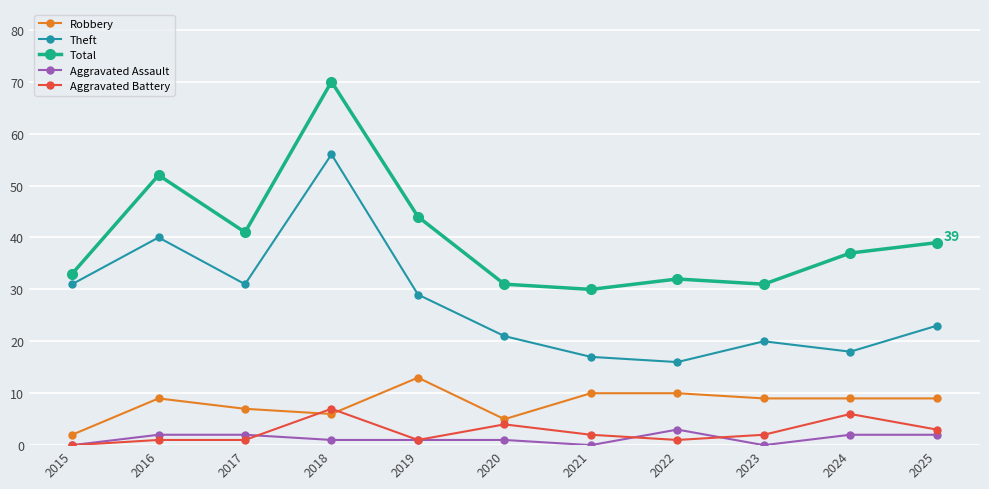

Is this an area chart (filled region under the line)?

No